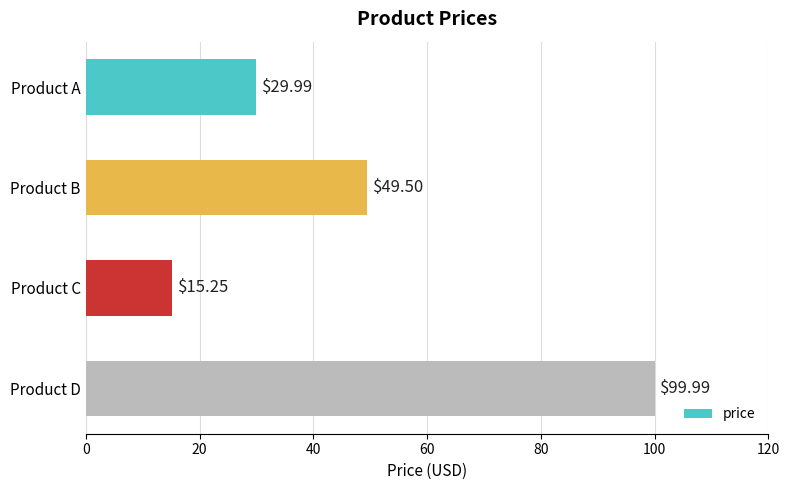

Which category has the highest value across all series?

Product D